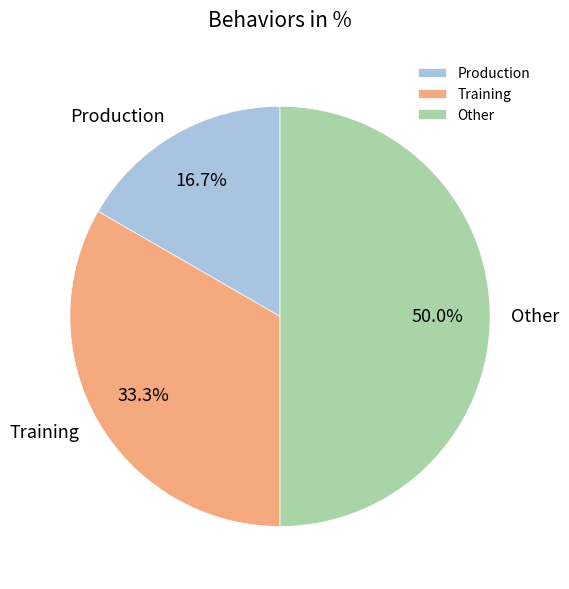

Rank the categories by value from lowest to highest.

Production, Training, Other